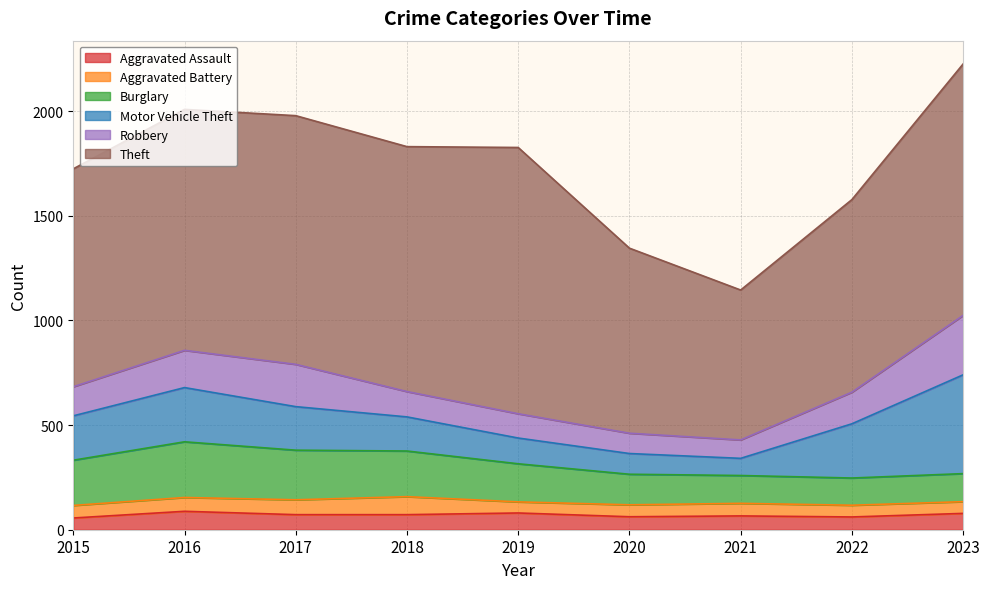

How many interior local peaks does the Theft series have?

2